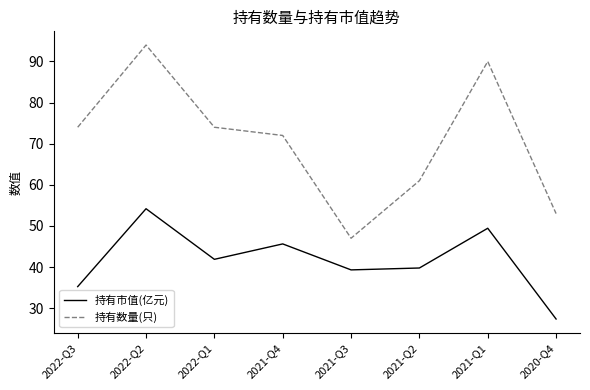

What position from the left is 2022-Q1?

3